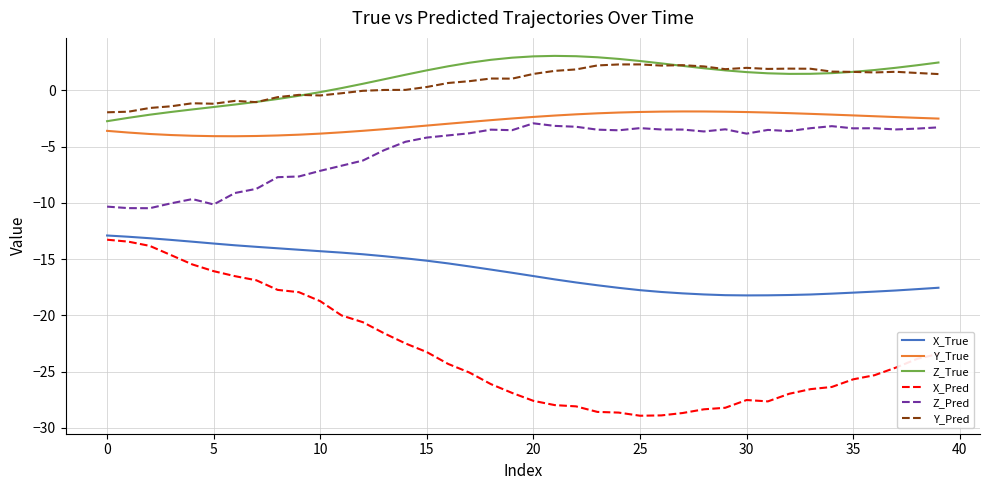

True or false: Z_True and X_Pred intersect in this chart.

False